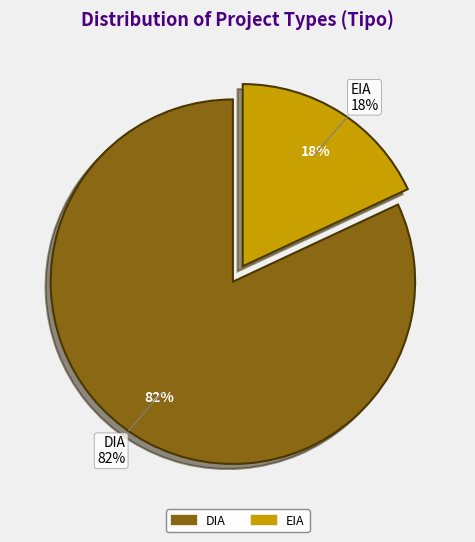

Rank the categories by value from lowest to highest.

EIA, DIA